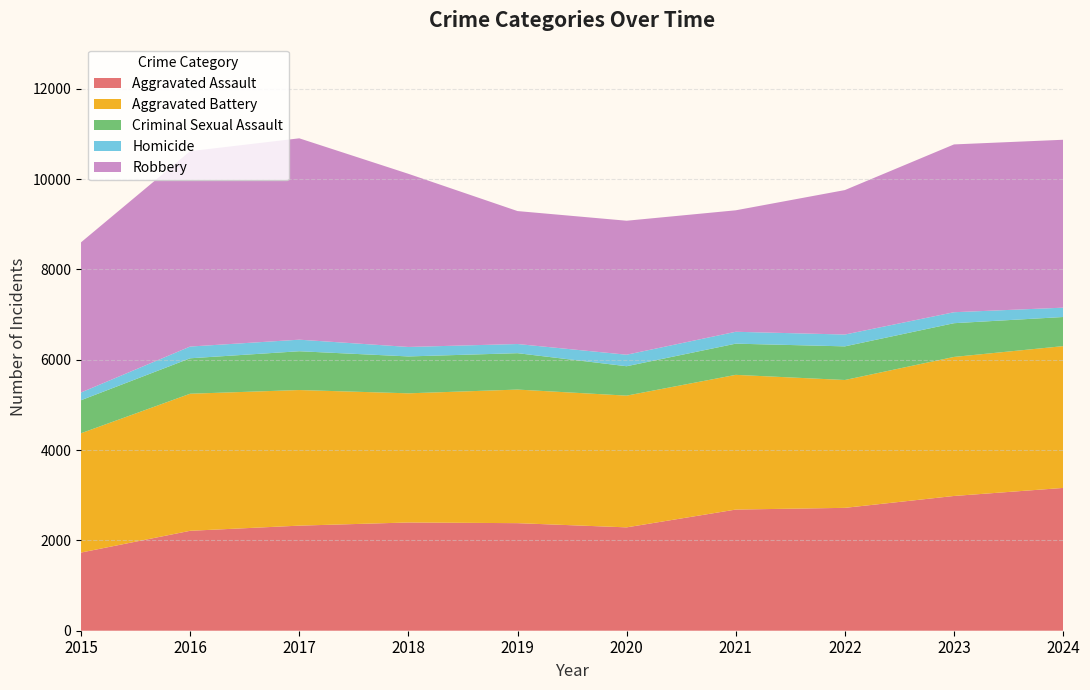

Reading left to right, extract all data points from this chart.

Aggravated Assault: 1731	2213	2327	2397	2382	2289	2683	2721	2984	3162
Aggravated Battery: 2642	3035	3003	2860	2958	2917	2983	2831	3079	3140
Criminal Sexual Assault: 731	785	859	817	806	651	691	745	747	645
Homicide: 172	260	256	210	203	255	263	262	243	207
Robbery: 3325	4326	4459	3834	2944	2967	2690	3199	3716	3718